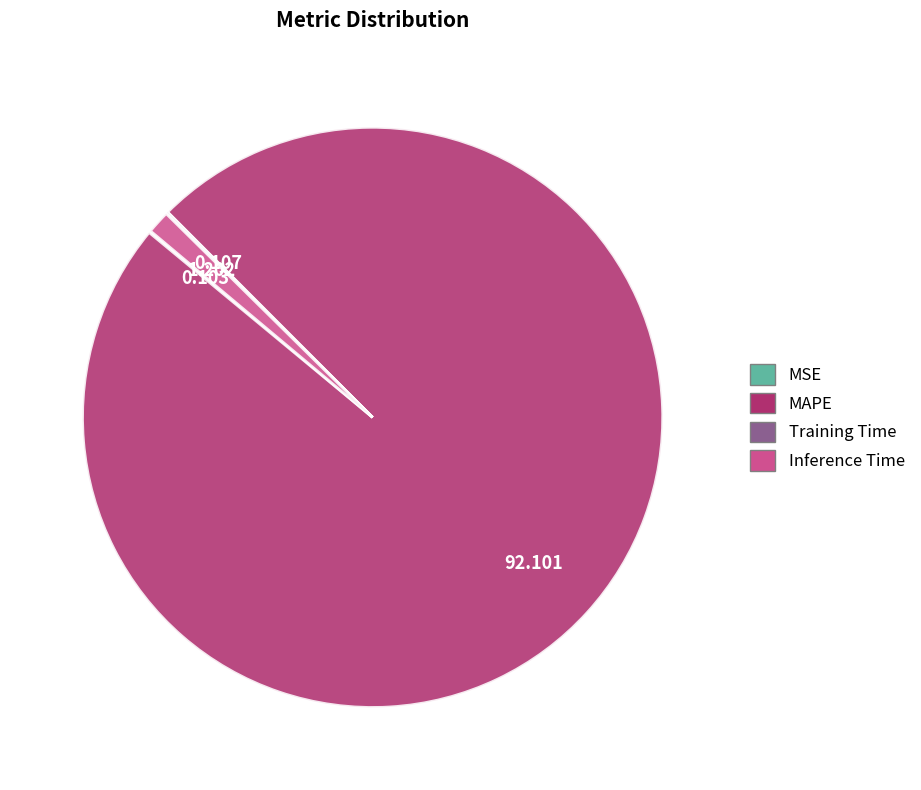

Which slice is the largest?

MAPE